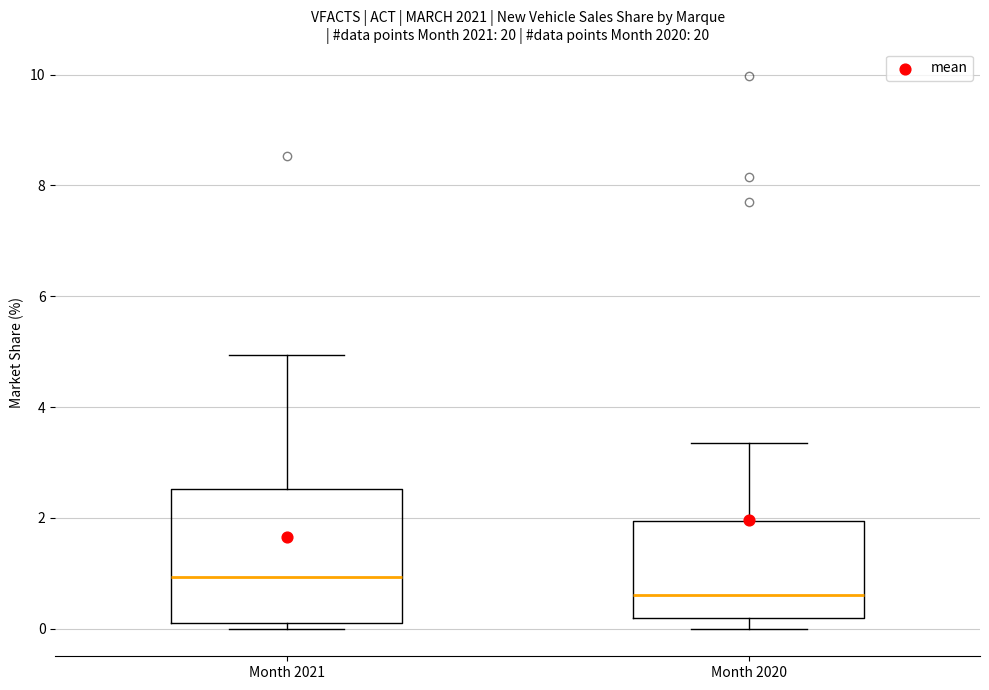

Which box is the tallest, from its lower edge to its upper edge?

Month 2021